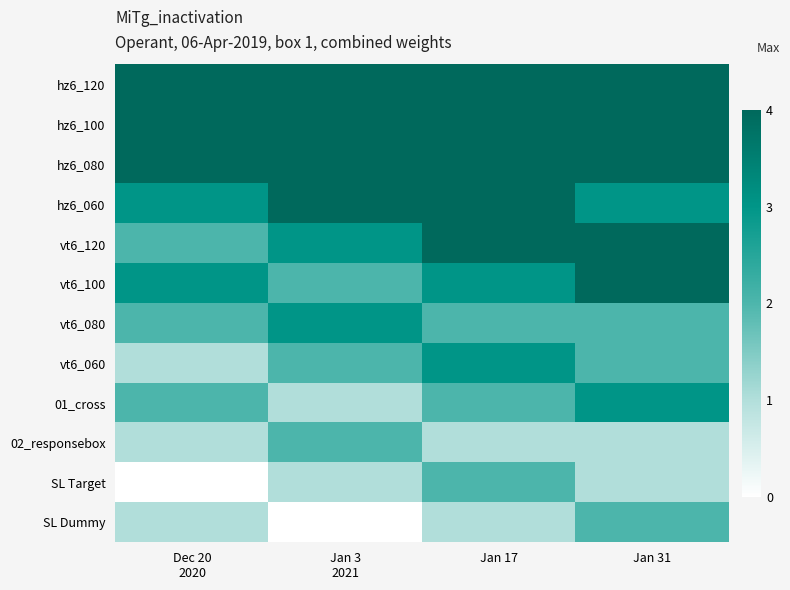

Reading left to right, transcribe all the data shown in this chart.

hz6_120: Dec 20
2020=4	Jan 3
2021=4	Jan 17=4	Jan 31=4
hz6_100: Dec 20
2020=4	Jan 3
2021=4	Jan 17=4	Jan 31=4
hz6_080: Dec 20
2020=4	Jan 3
2021=4	Jan 17=4	Jan 31=4
hz6_060: Dec 20
2020=3	Jan 3
2021=4	Jan 17=4	Jan 31=3
vt6_120: Dec 20
2020=2	Jan 3
2021=3	Jan 17=4	Jan 31=4
vt6_100: Dec 20
2020=3	Jan 3
2021=2	Jan 17=3	Jan 31=4
vt6_080: Dec 20
2020=2	Jan 3
2021=3	Jan 17=2	Jan 31=2
vt6_060: Dec 20
2020=1	Jan 3
2021=2	Jan 17=3	Jan 31=2
01_cross: Dec 20
2020=2	Jan 3
2021=1	Jan 17=2	Jan 31=3
02_responsebox: Dec 20
2020=1	Jan 3
2021=2	Jan 17=1	Jan 31=1
SL Target: Dec 20
2020=0	Jan 3
2021=1	Jan 17=2	Jan 31=1
SL Dummy: Dec 20
2020=1	Jan 3
2021=0	Jan 17=1	Jan 31=2